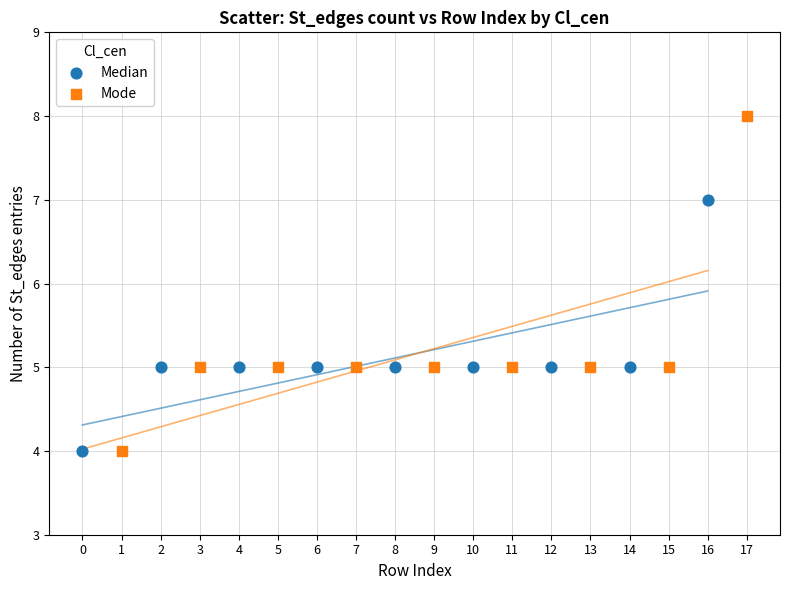

Which series reaches the maximum Y coordinate?

Mode